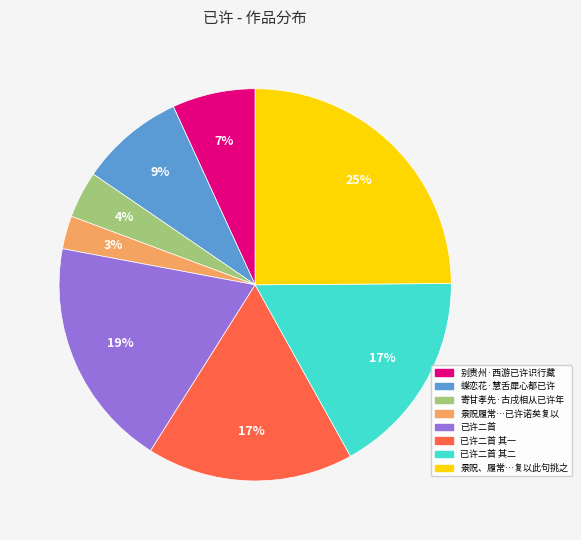

To the nearest percent, what is the difference between the largest and smallest slice percentages?

22%